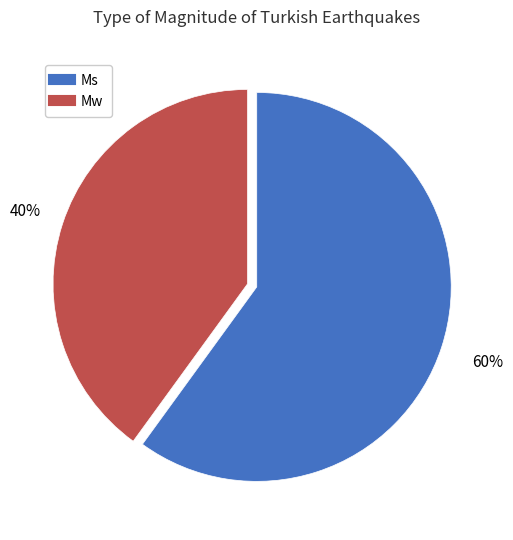

Is Ms the majority of the pie?

Yes